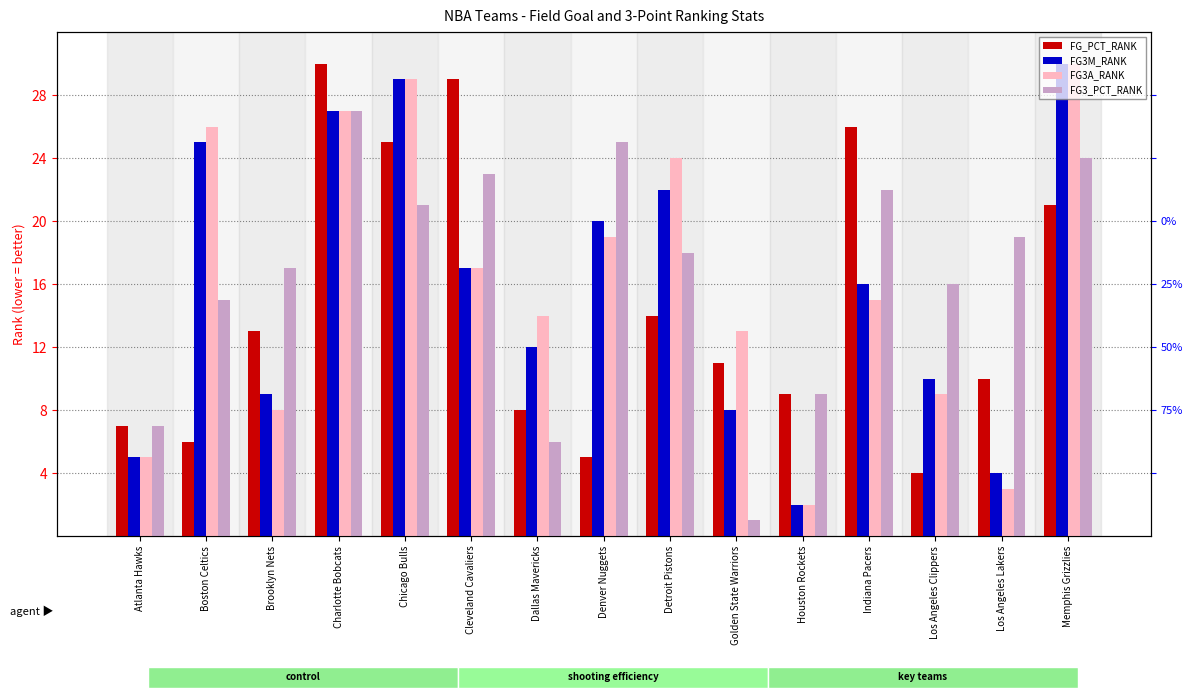

What is the difference between the maximum and minimum values in the FG3M_RANK series?

28